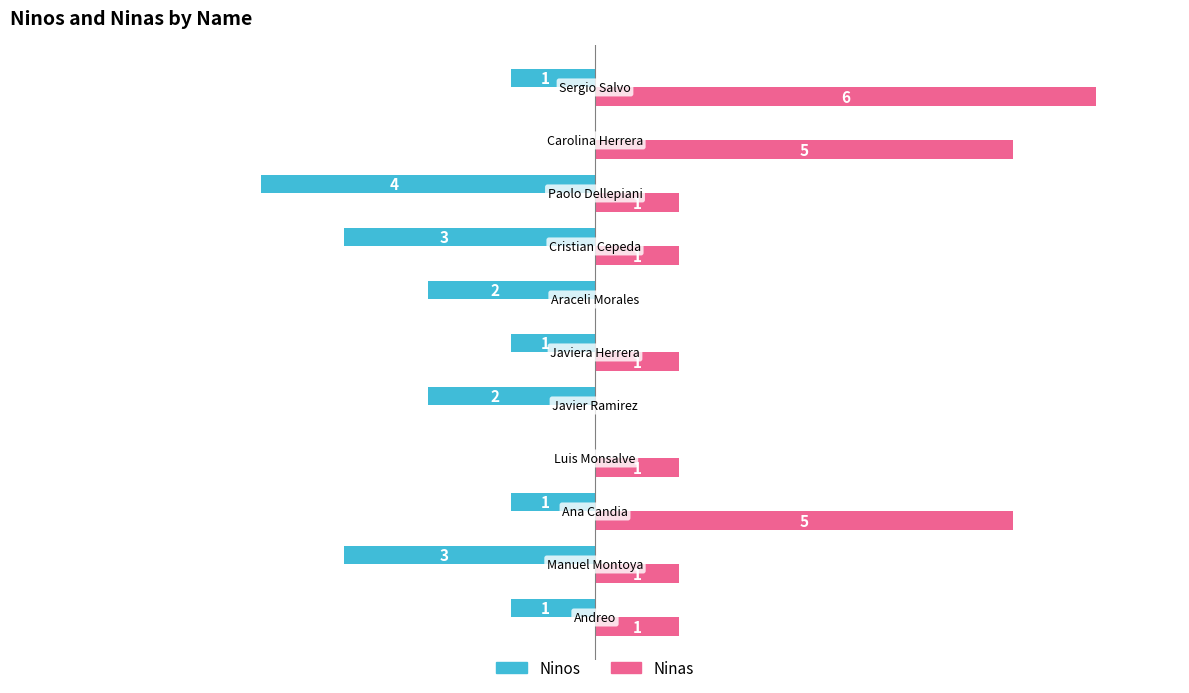

Which series has the largest total across all categories?

Ninas